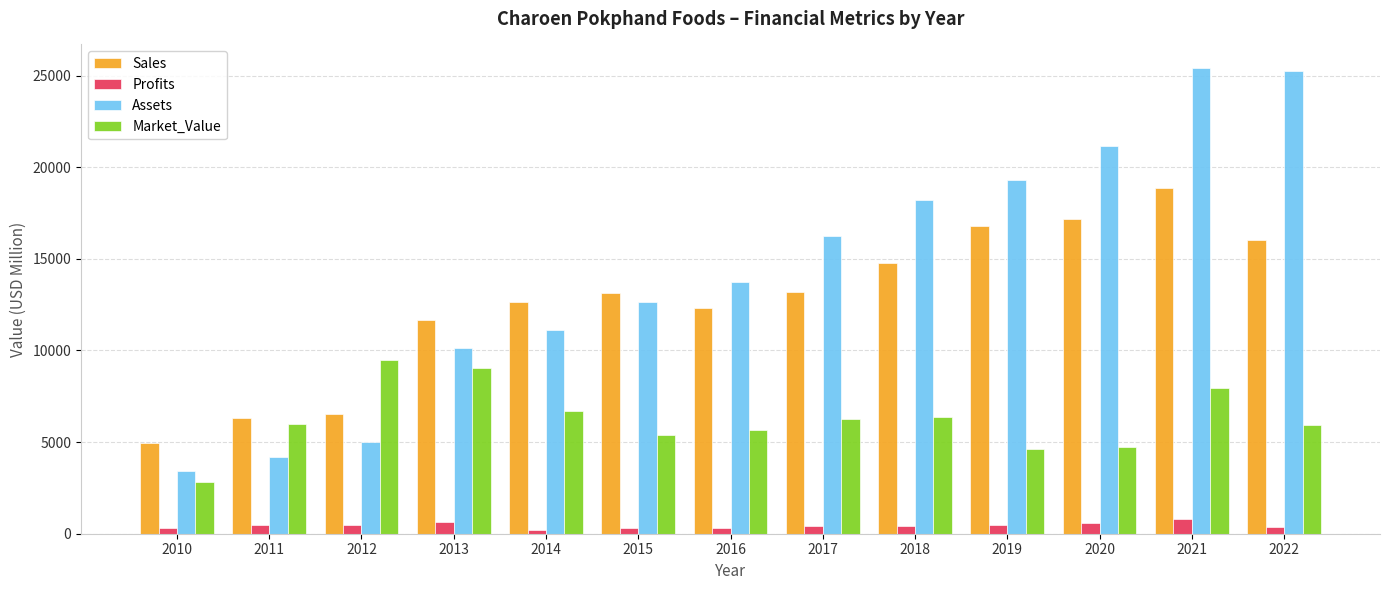

What is the sum of the Sales values at 2016 and 2017?

25459.0